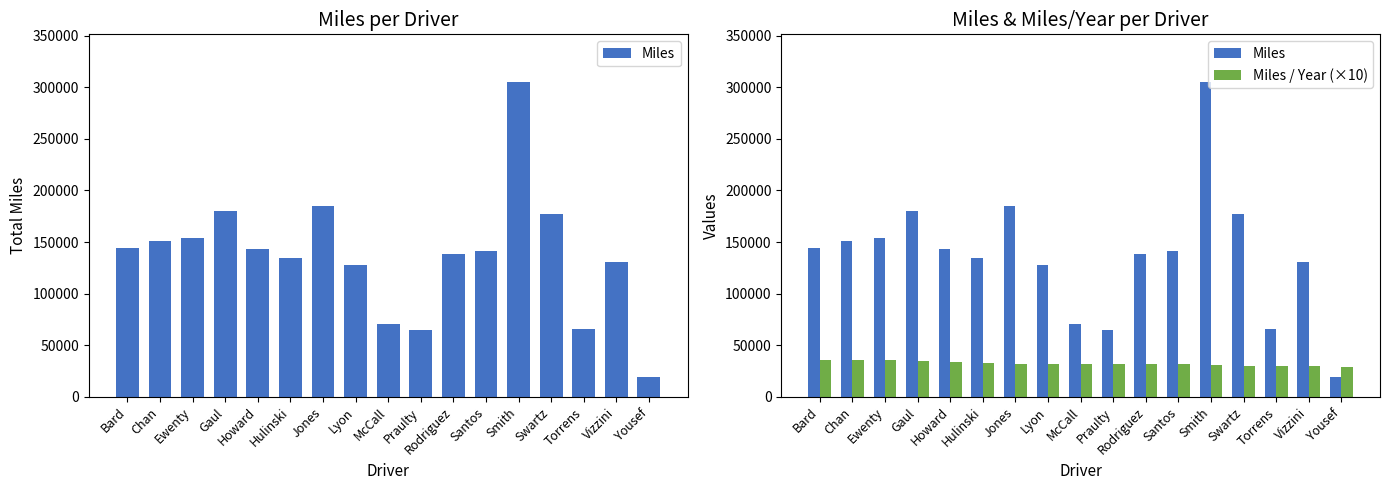

The value of Miles / Year (×10) at Vizzini is 29851.7. True or false?

True